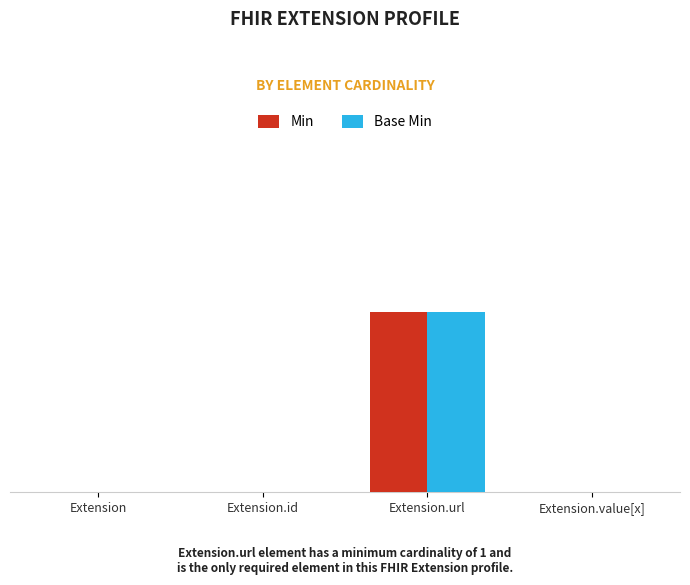

What are all the series names shown in the legend?

Min, Base Min